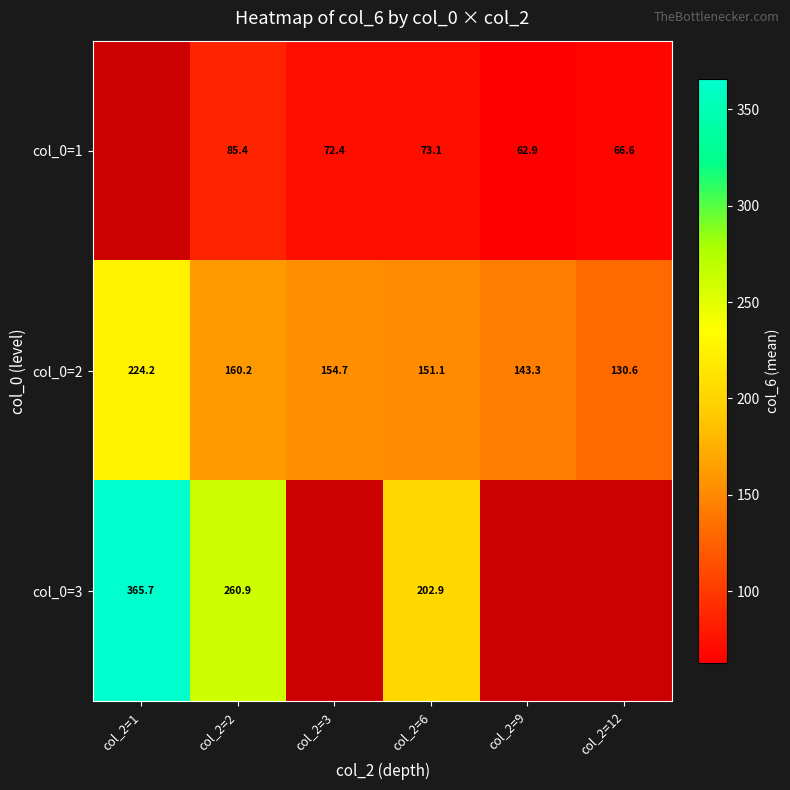

Is the value of col_0=3 at col_2=2 greater than the value of col_0=1 at col_2=2?

Yes